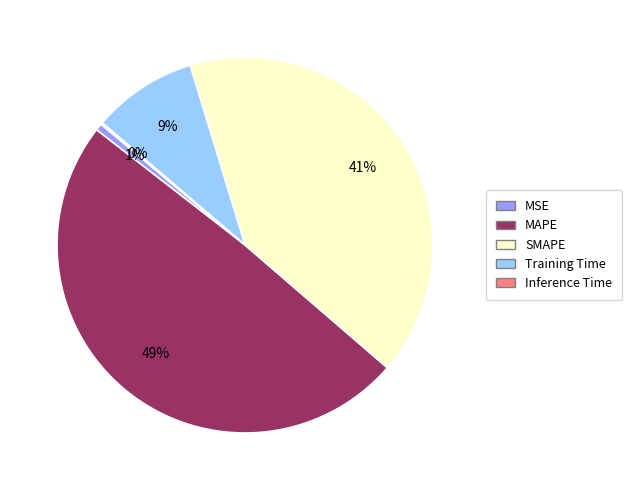

Which category has the biggest portion of the pie?

MAPE